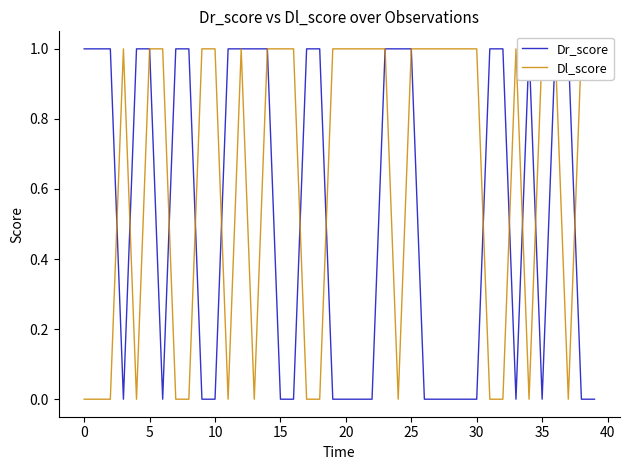

At how many categories does at least one series exceed 0?

40